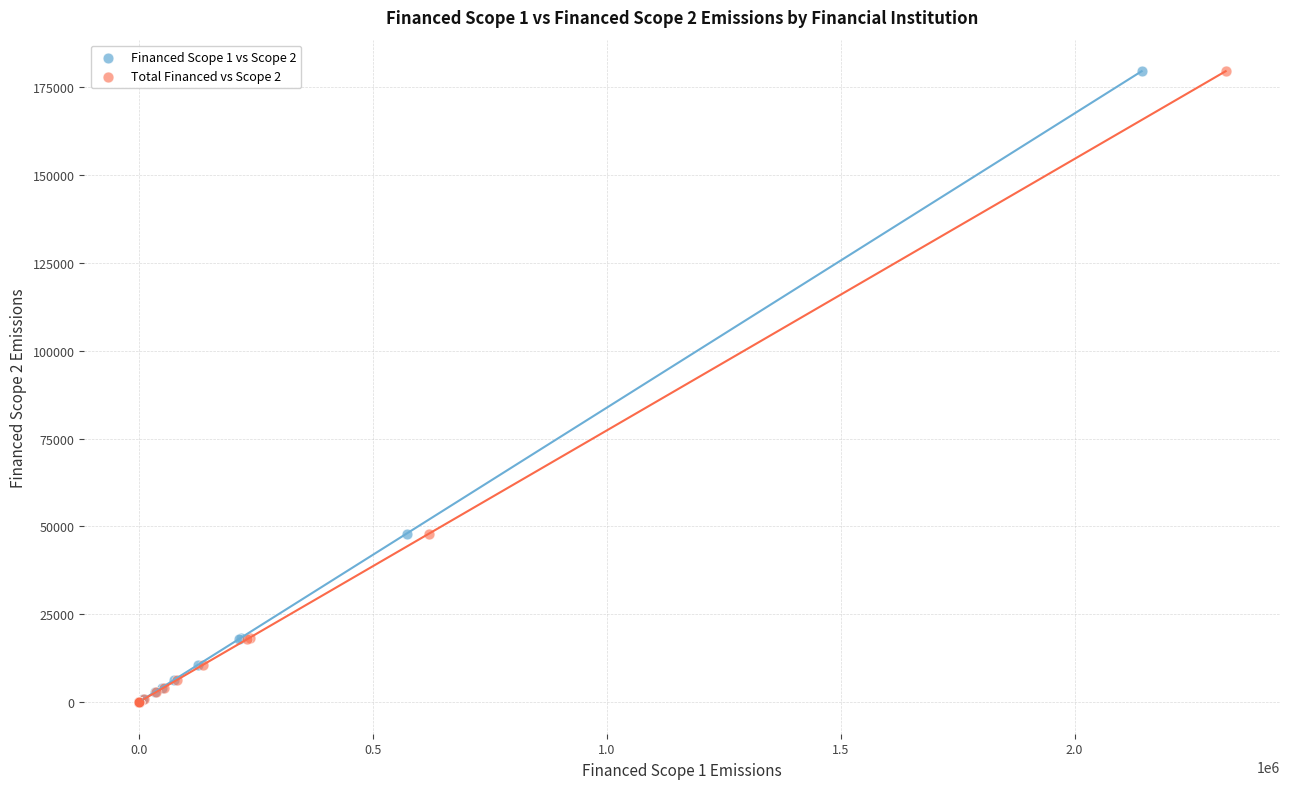

What are all the series names shown in the legend?

Financed Scope 1 vs Scope 2, Total Financed vs Scope 2